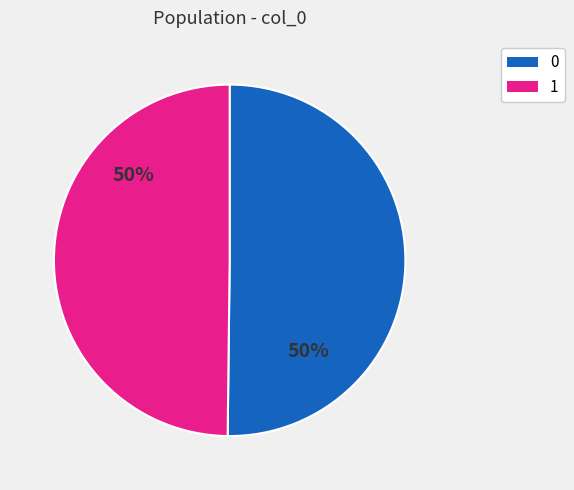

To the nearest percent, what is the average slice percentage?

50%